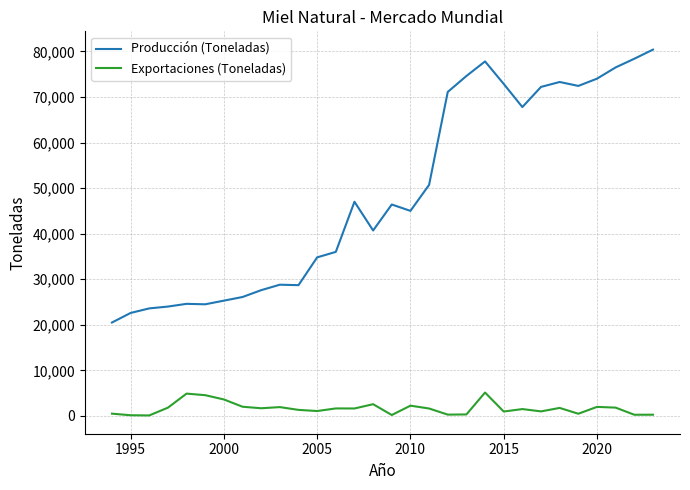

True or false: Producción (Toneladas) and Exportaciones (Toneladas) cross at least once.

False